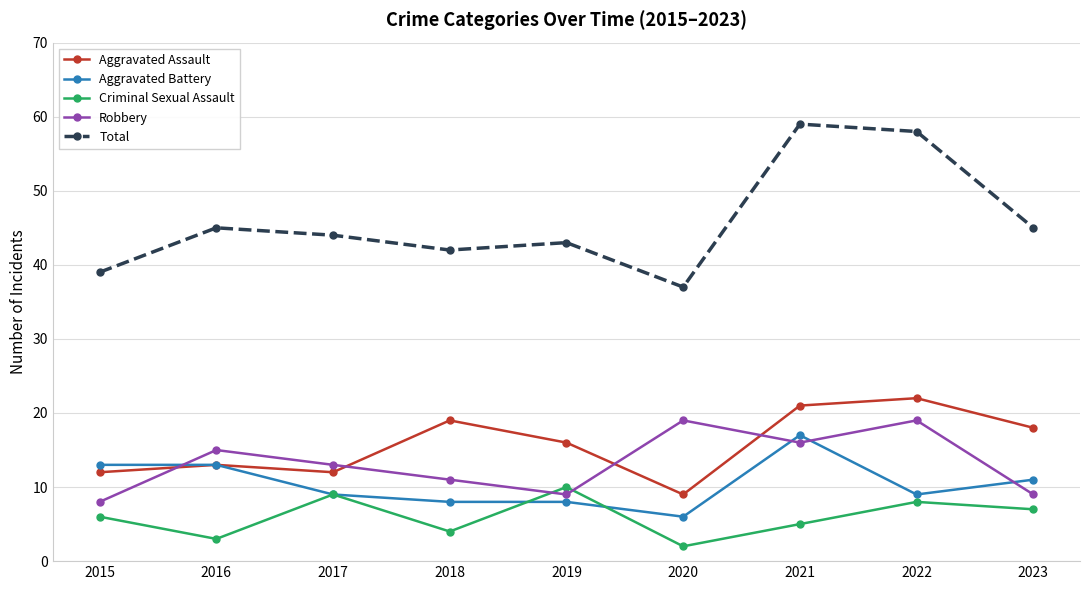

Is it true that Aggravated Battery equals 11 at 2023?

True